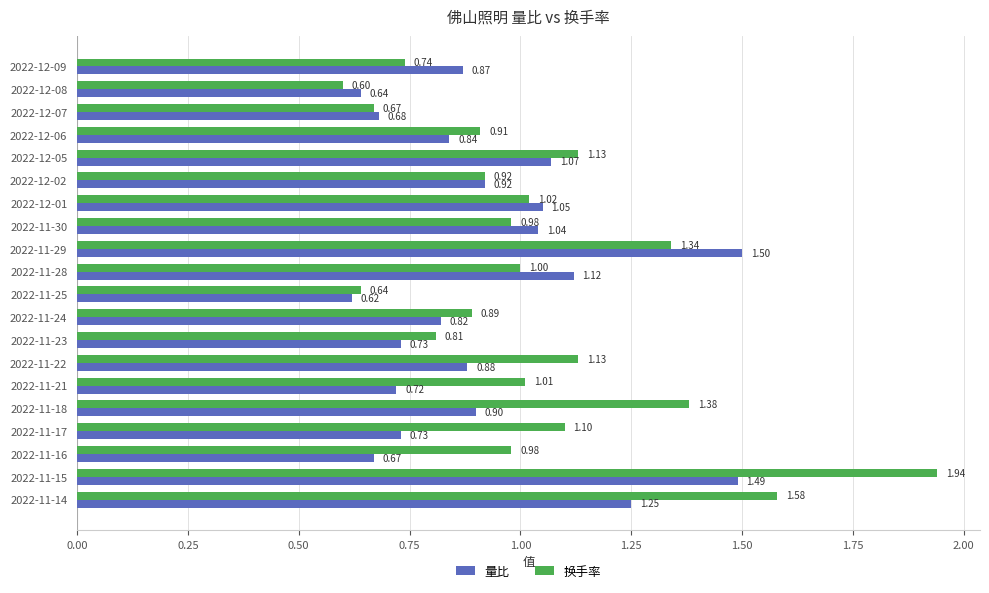

Which series has the largest total across all categories?

换手率